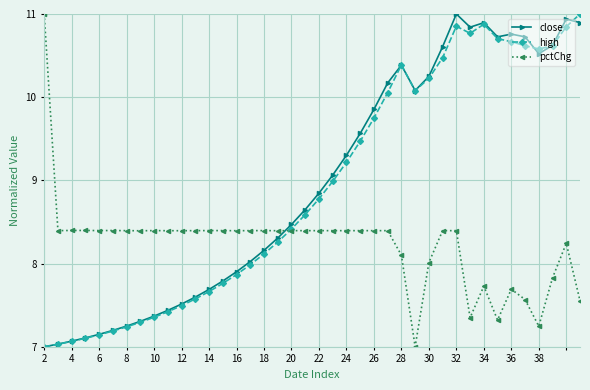

How many times do pctChg and high cross each other?

1